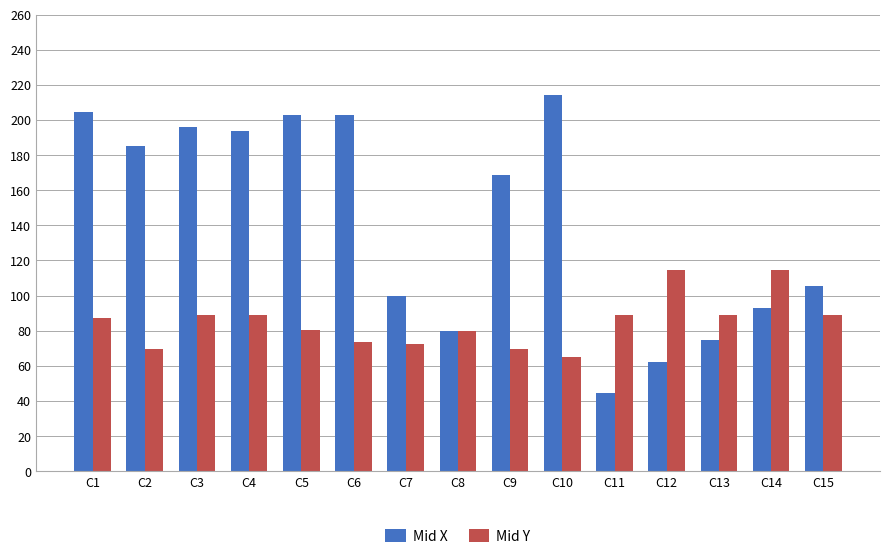

How many bars are there in total?

30